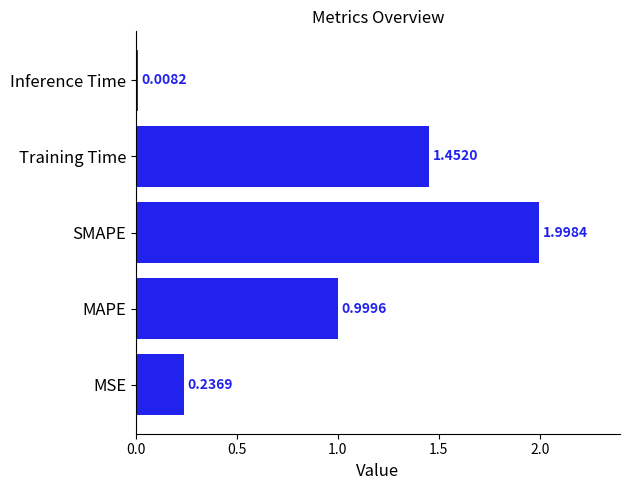

Which category has the highest value across all series?

SMAPE